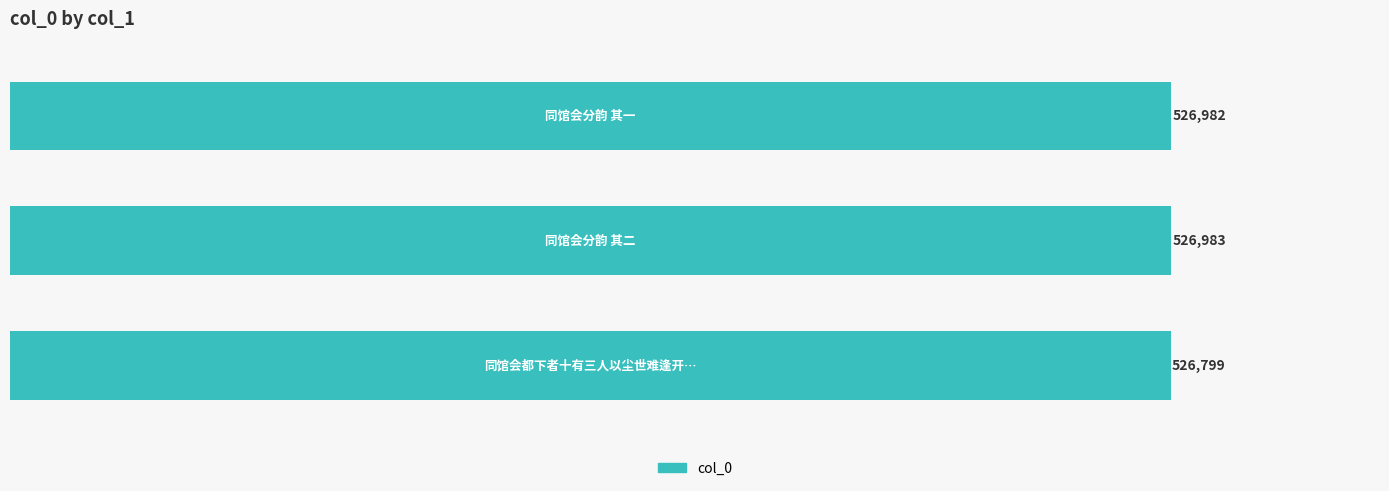

How many data points does each series have?

3